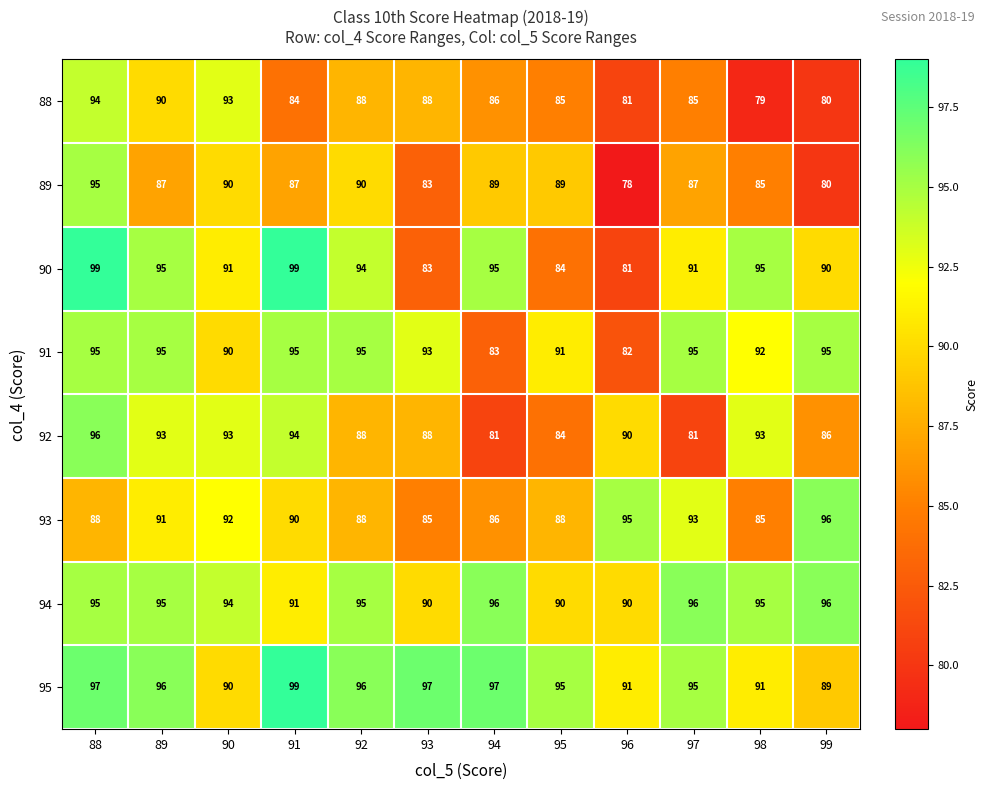

What is the greatest value displayed?

99